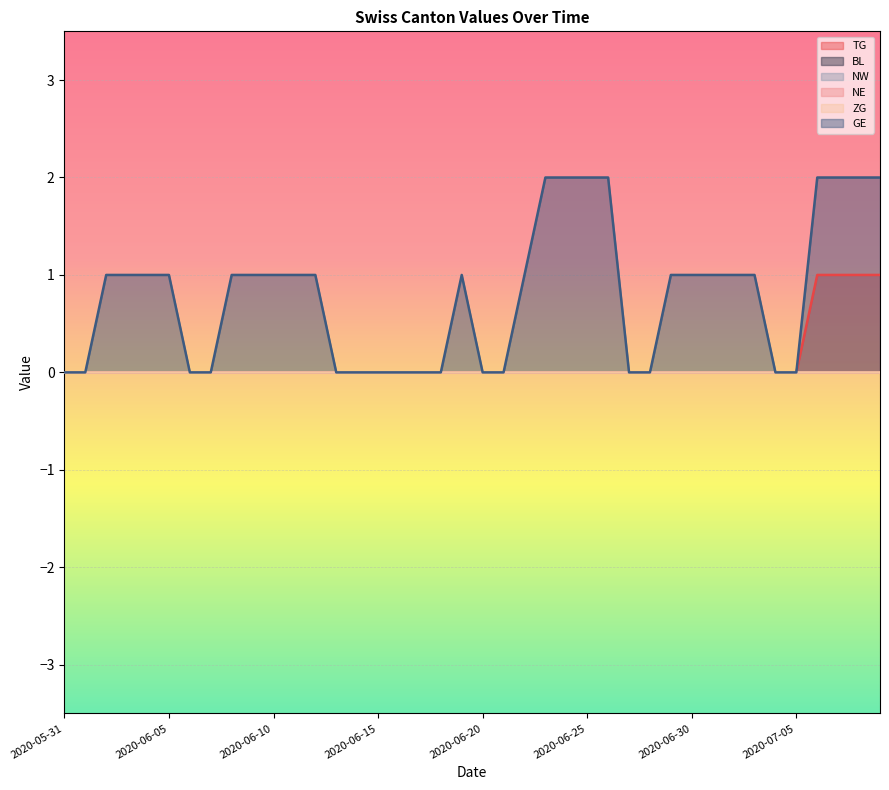

Where is BL nearest to the value 0?

2020-05-31